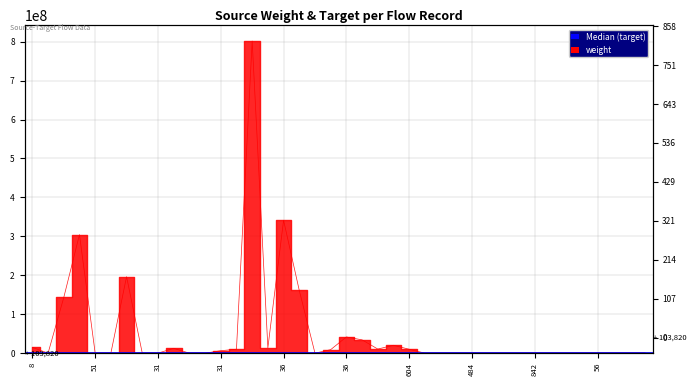

The value at 484 is 3. True or false?

False